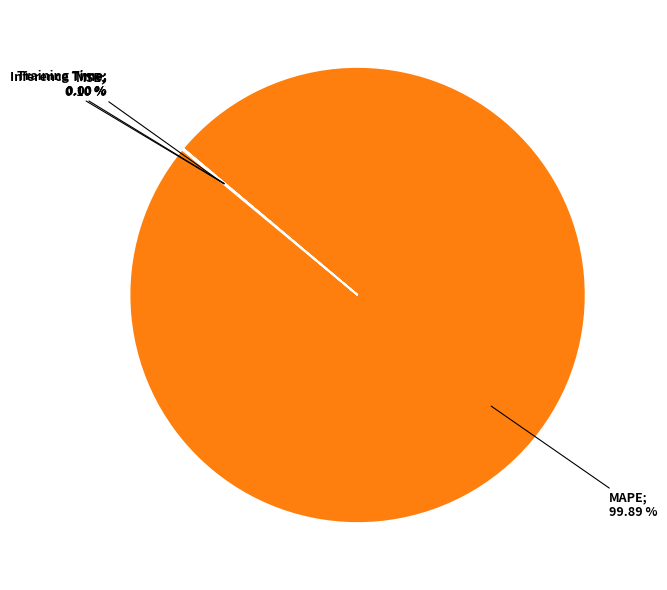

Does any single category account for the majority?

Yes